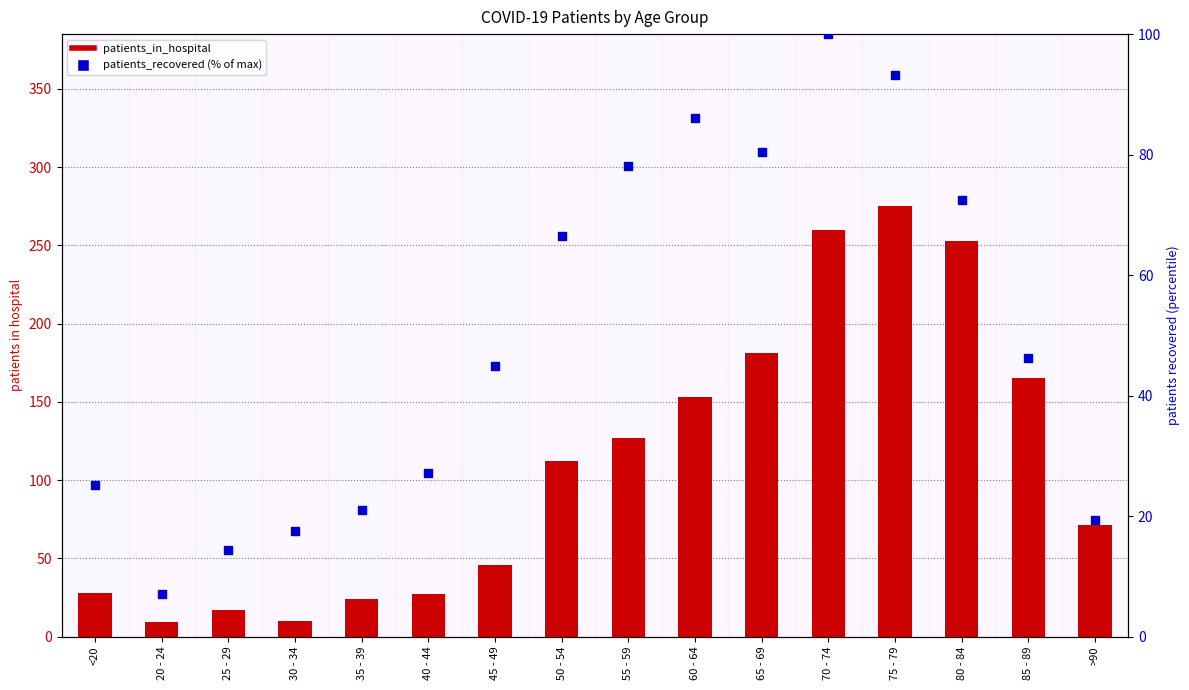

At which category is the sum across all series the highest?

75 - 79